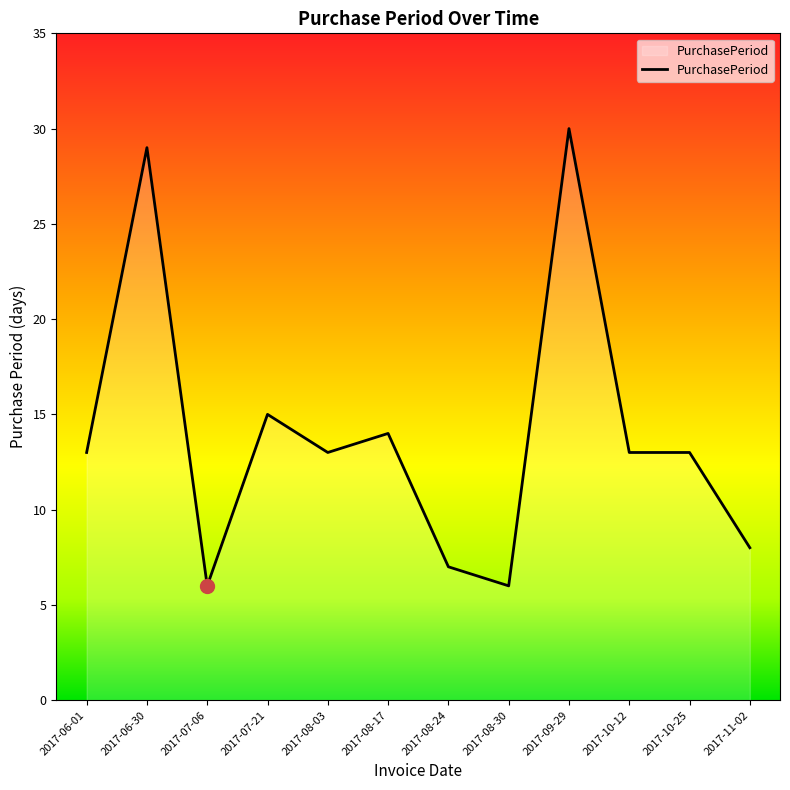

Approximately how many times larger is the value at 2017-10-12 compared to 2017-07-06?

2.2